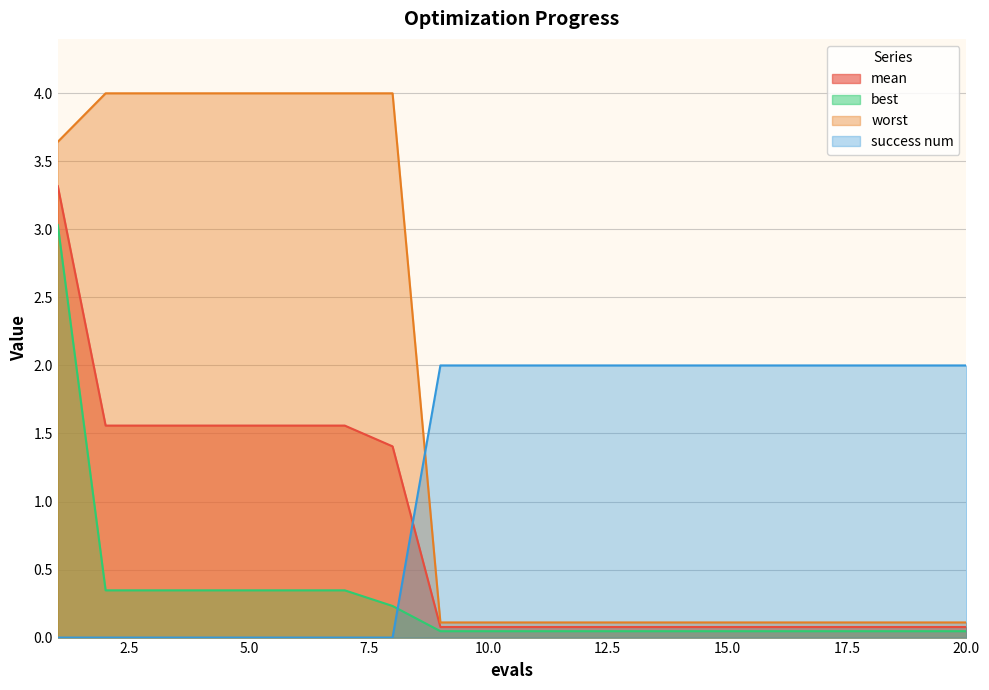

After their last crossing, which series has the higher values: worst or success num?

success num